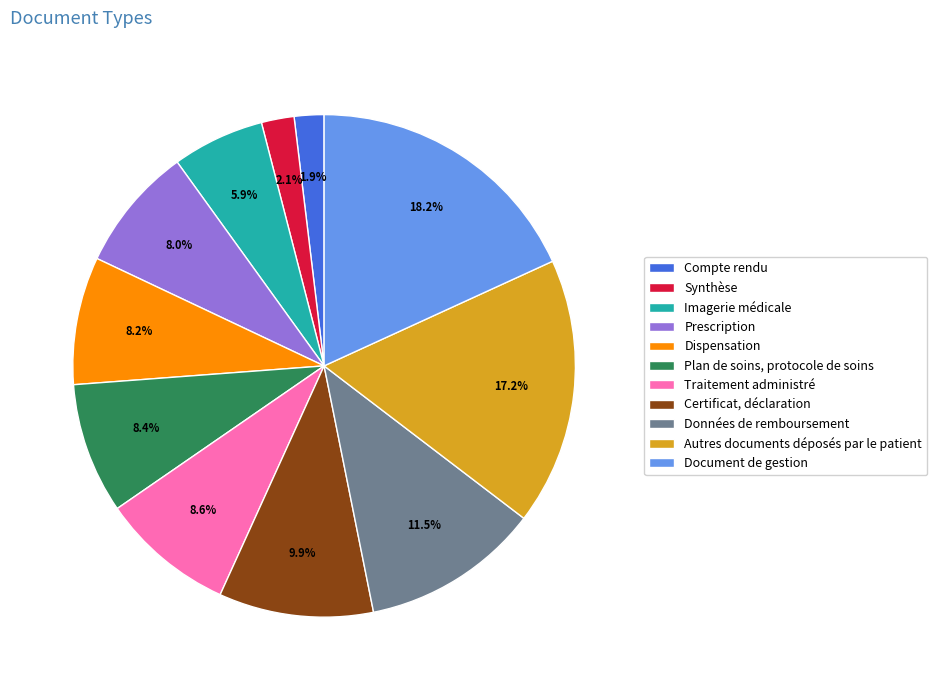

Rank the categories by value from highest to lowest.

Document de gestion, Autres documents déposés par le patient, Données de remboursement, Certificat, déclaration, Traitement administré, Plan de soins, protocole de soins, Dispensation, Prescription, Imagerie médicale, Synthèse, Compte rendu